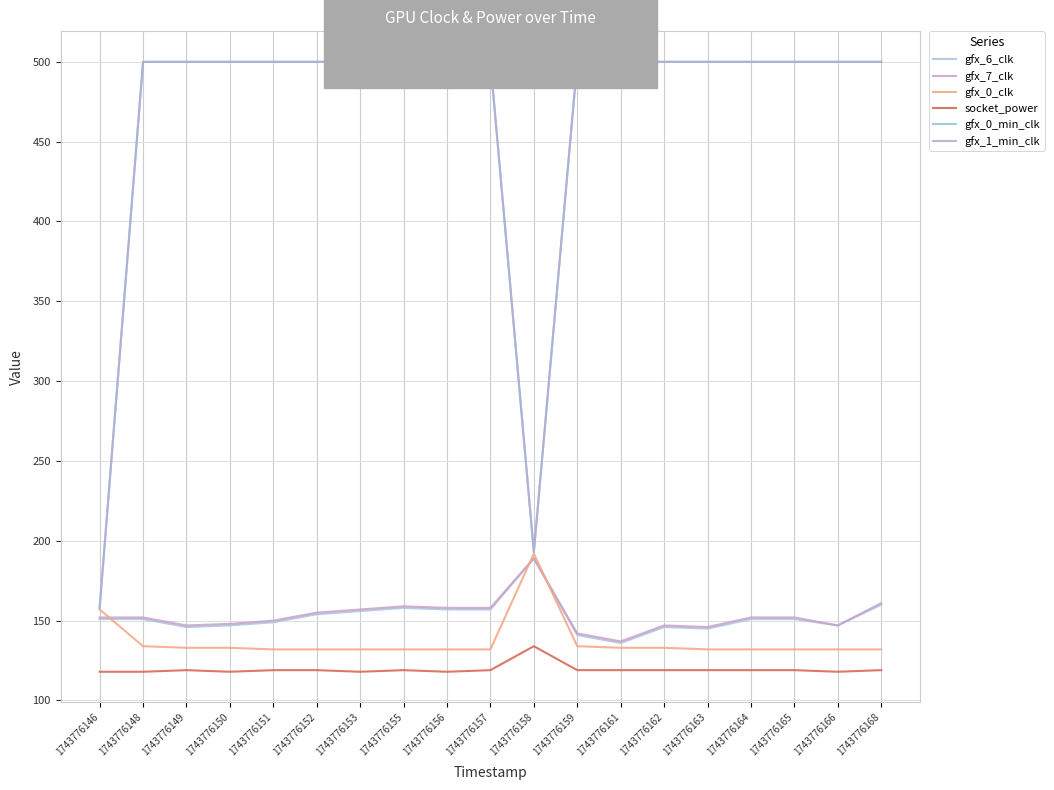

True or false: gfx_0_min_clk has more than 1 points higher than both neighbors.

False